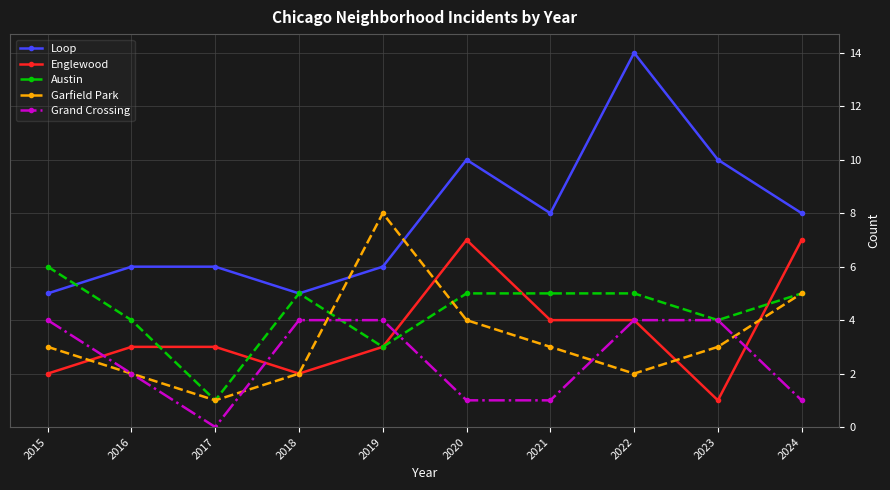

What is the approximate value of Englewood at 2016?

3